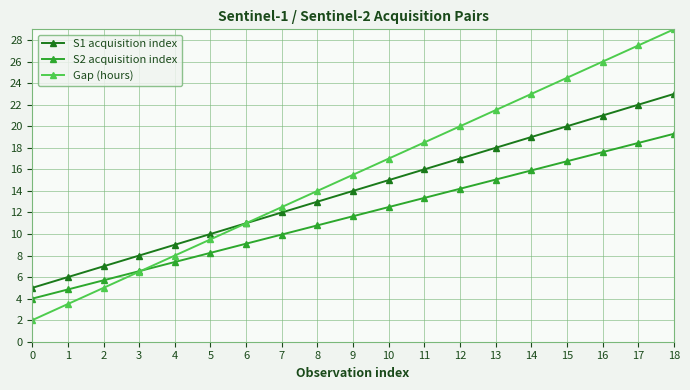

What is the average value of the S2 acquisition index series?

11.7